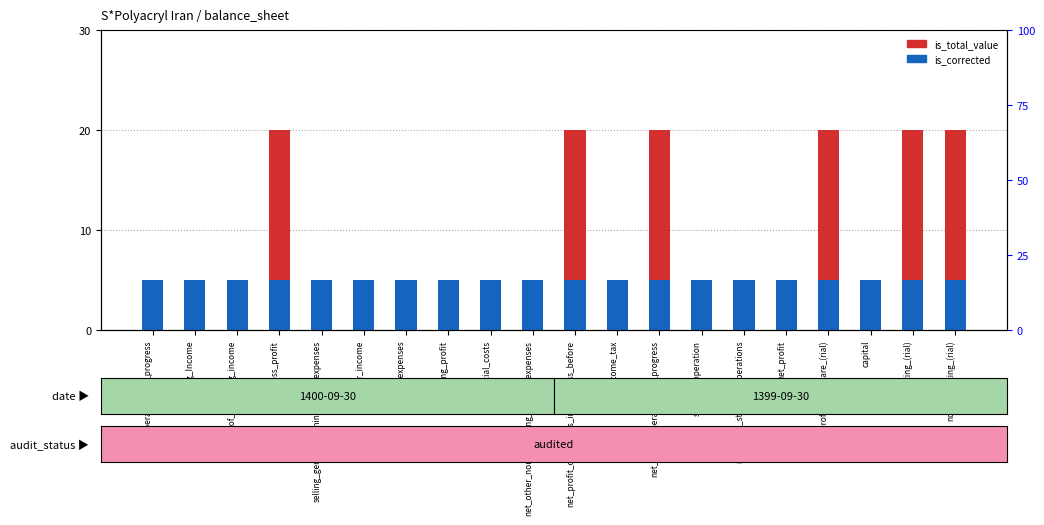

At which label is is_total_value closest to 0?

operations_in_progress